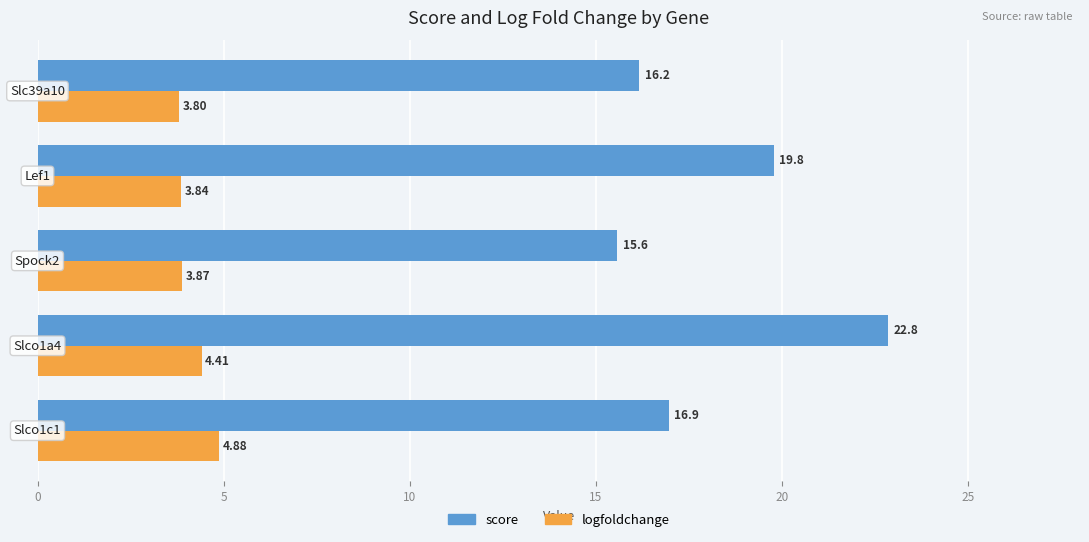

What is the sum of all logfoldchange values?

20.8